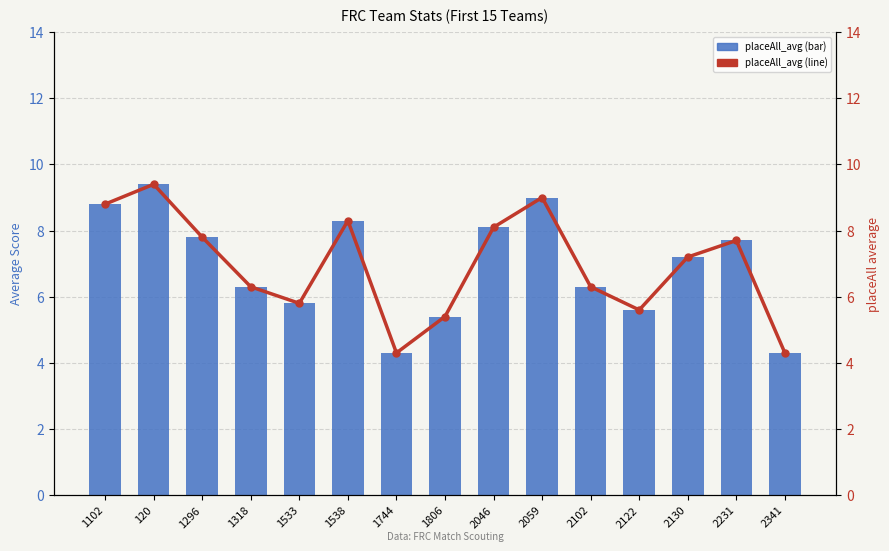

What is the label of the 10th bar from the left?

2059